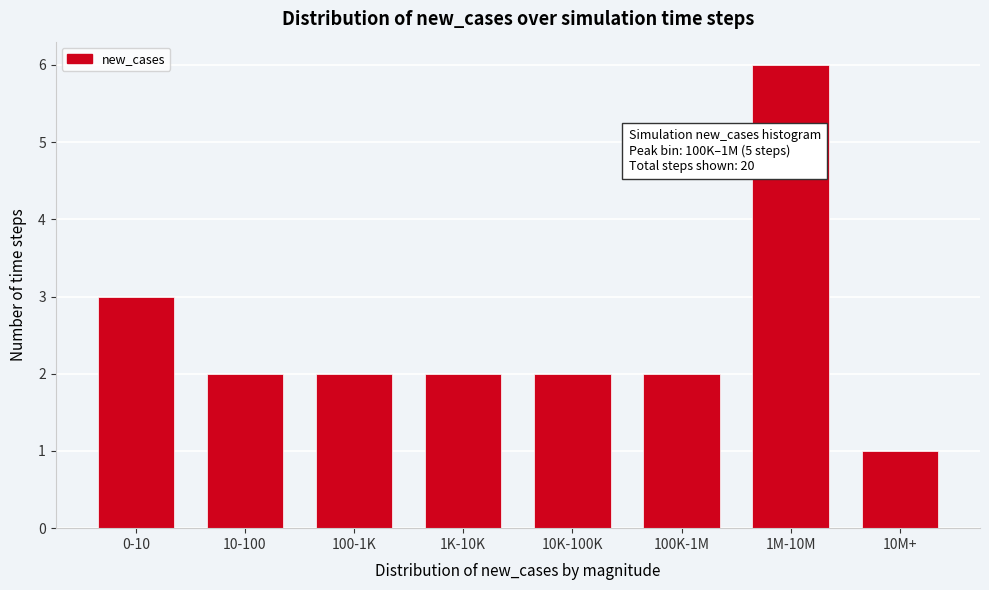

Reading right to left, what are all the values shown in this chart?

10M+=1	1M-10M=6	100K-1M=2	10K-100K=2	1K-10K=2	100-1K=2	10-100=2	0-10=3